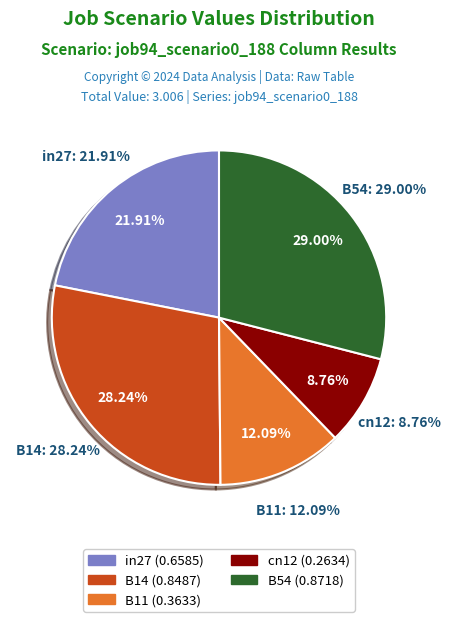

Rank the categories by value from lowest to highest.

cn12, B11, in27, B14, B54